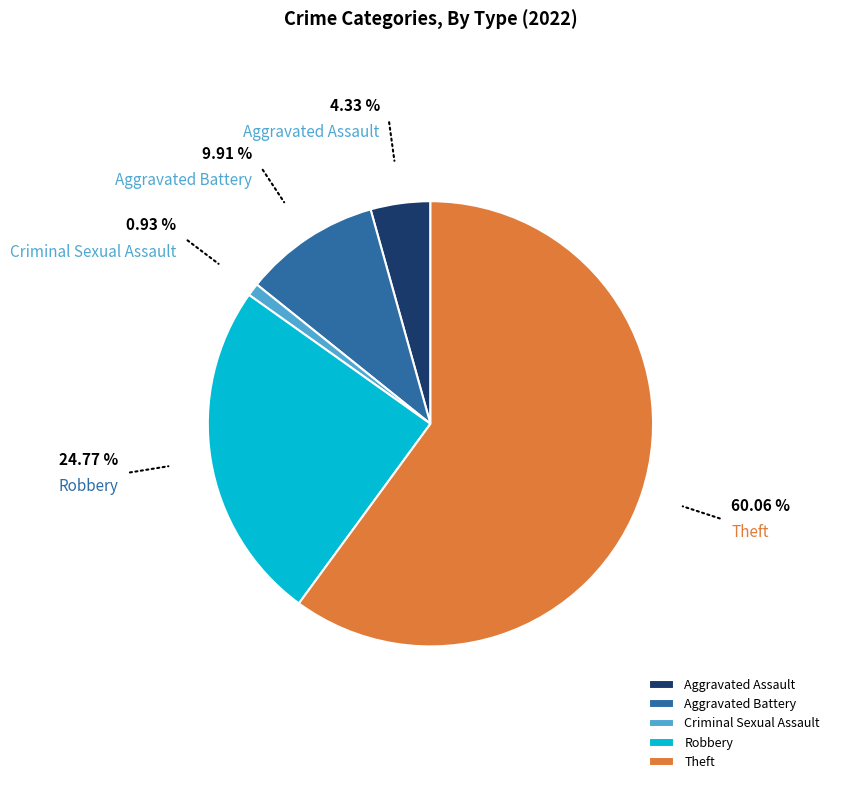

Combined, do Robbery and Theft account for over 50%?

Yes